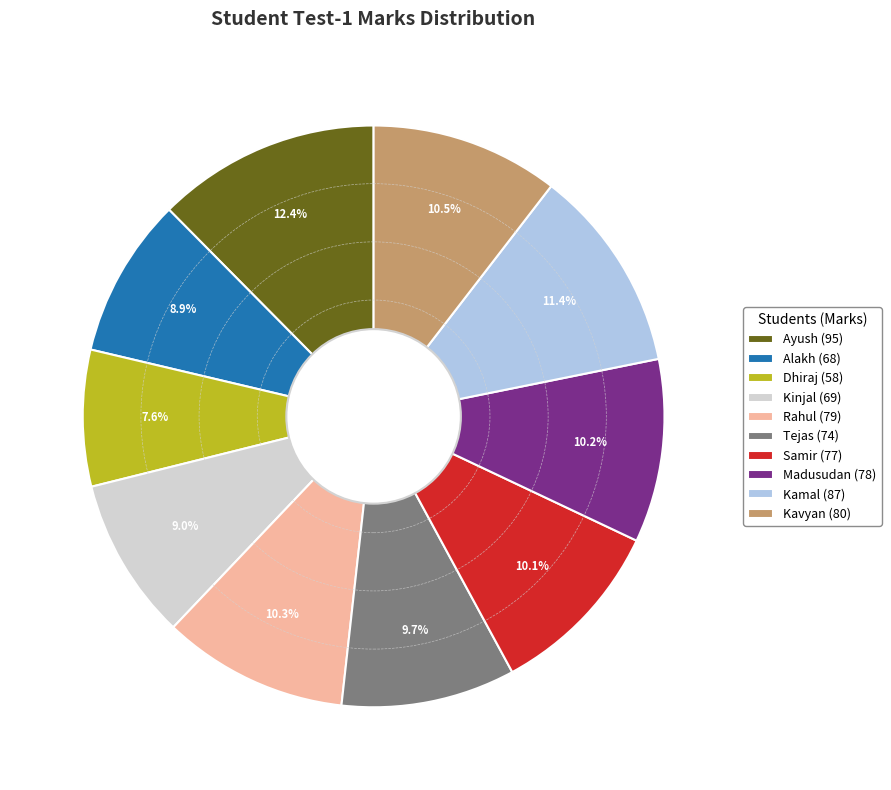

What percentage is the Ayush slice, to the nearest percent?

12%